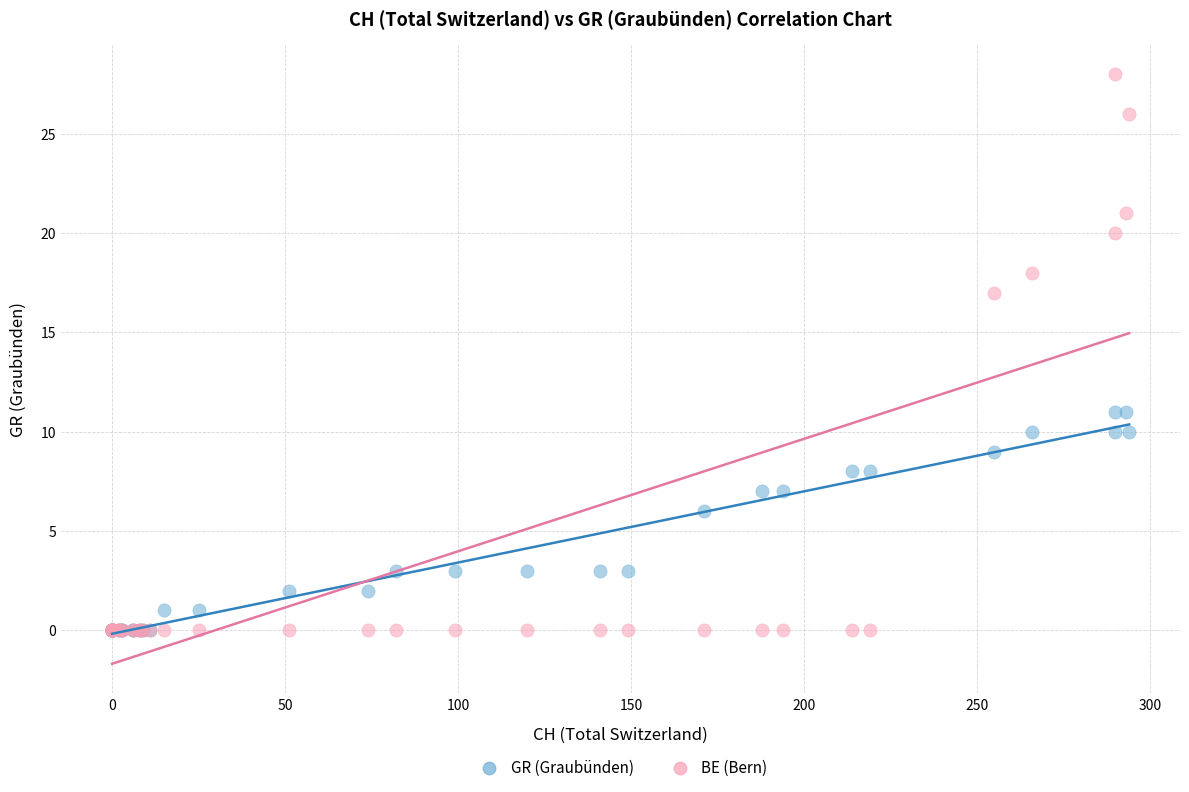

In the GR (Graubünden) series, what Y value is closest to 5?

6